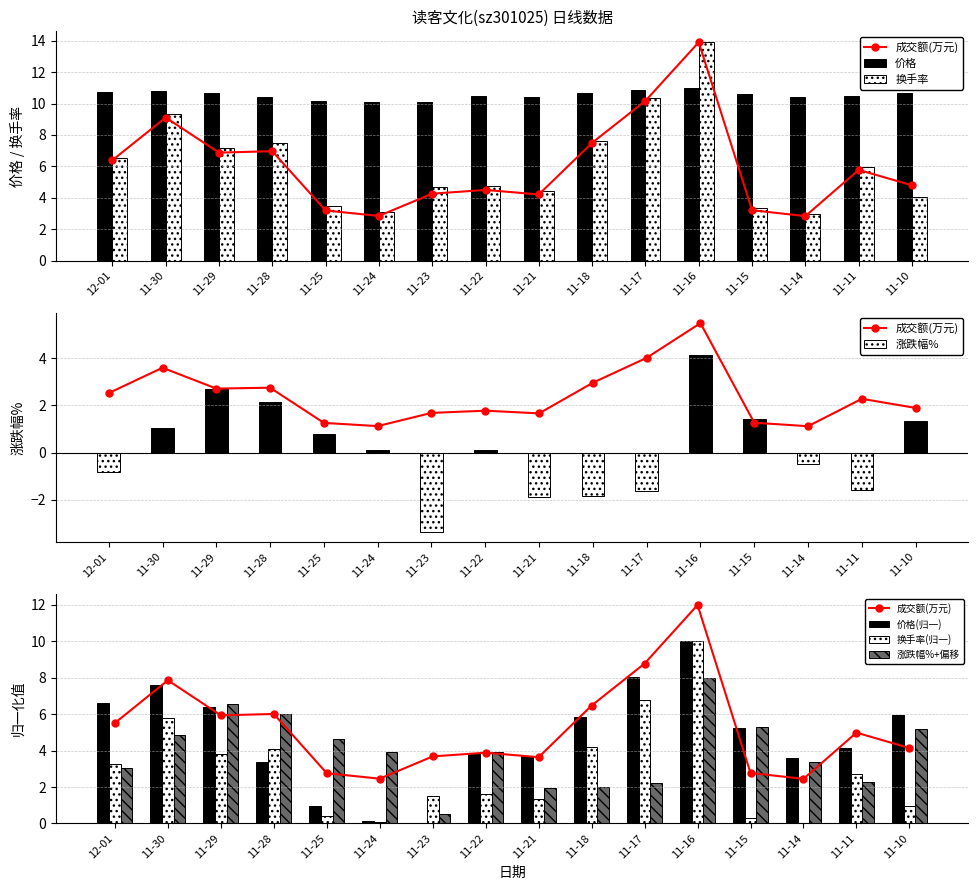

What is the label of the 14th bar from the left?

11-14